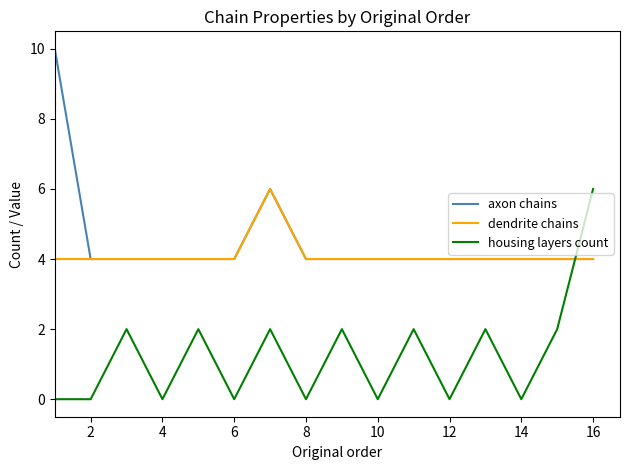

What is the maximum value for axon chains?

10